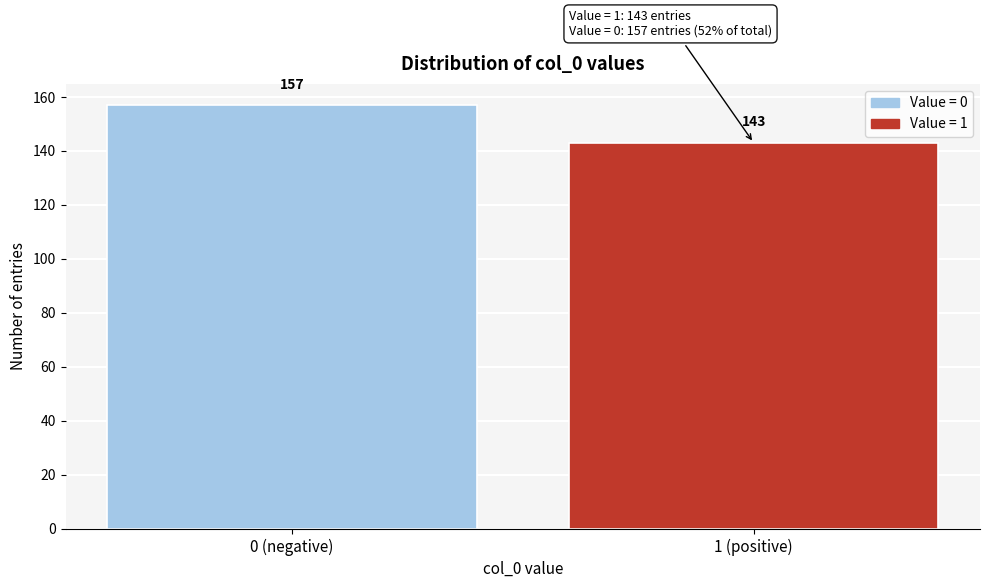

Reading left to right, extract all data points from this chart.

0 (negative)=157	1 (positive)=143